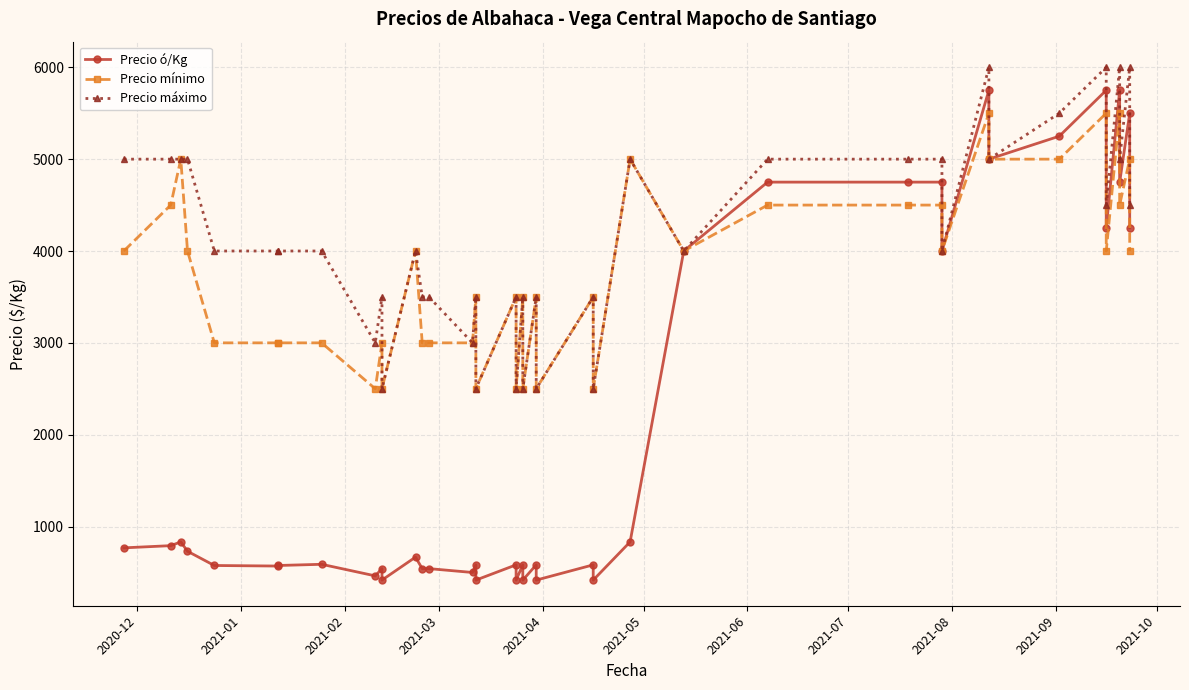

Rank the series by their maximum value, from highest to lowest.

Precio máximo, Precio ó/Kg, Precio mínimo